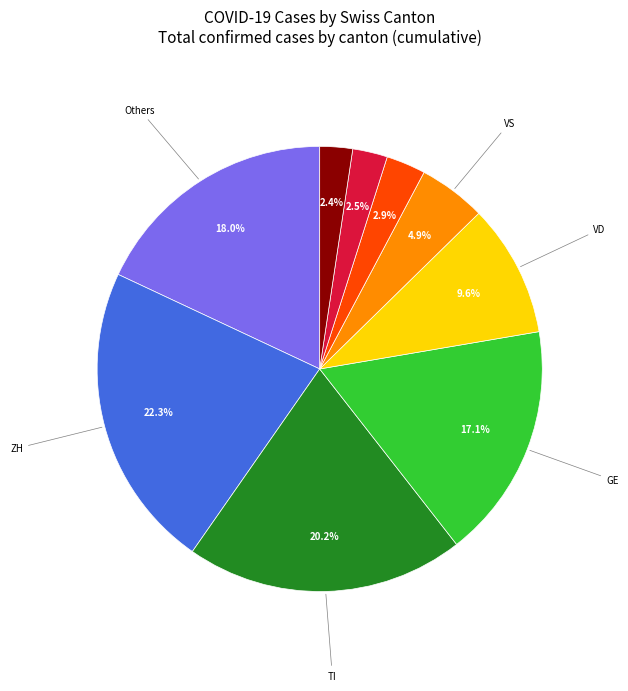

Is there a majority slice in this chart?

No